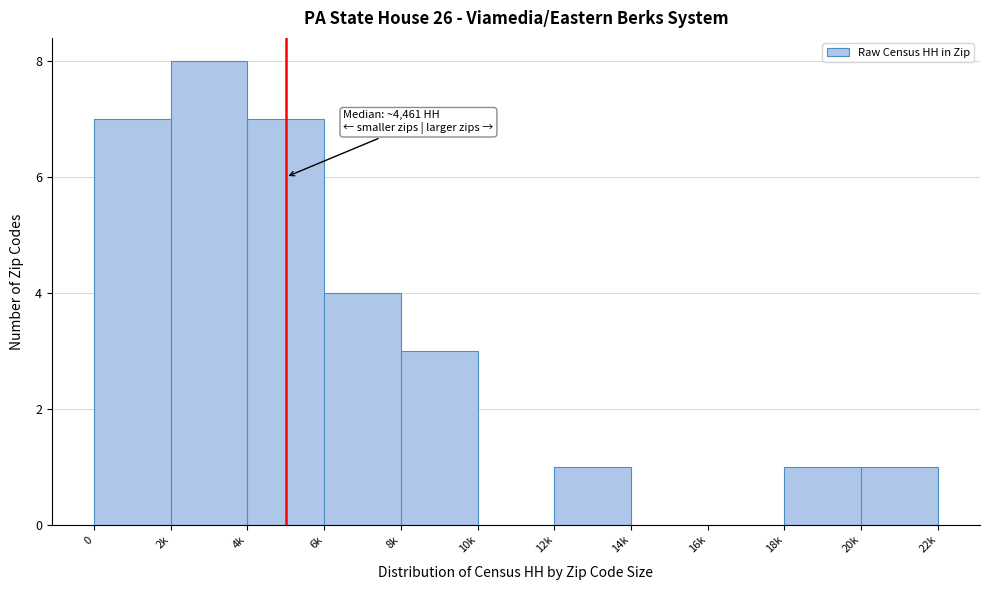

Reading left to right, extract all data points from this chart.

0=7	2k=8	4k=7	6k=4	8k=3	10k=0	12k=1	14k=0	16k=0	18k=1	20k=1